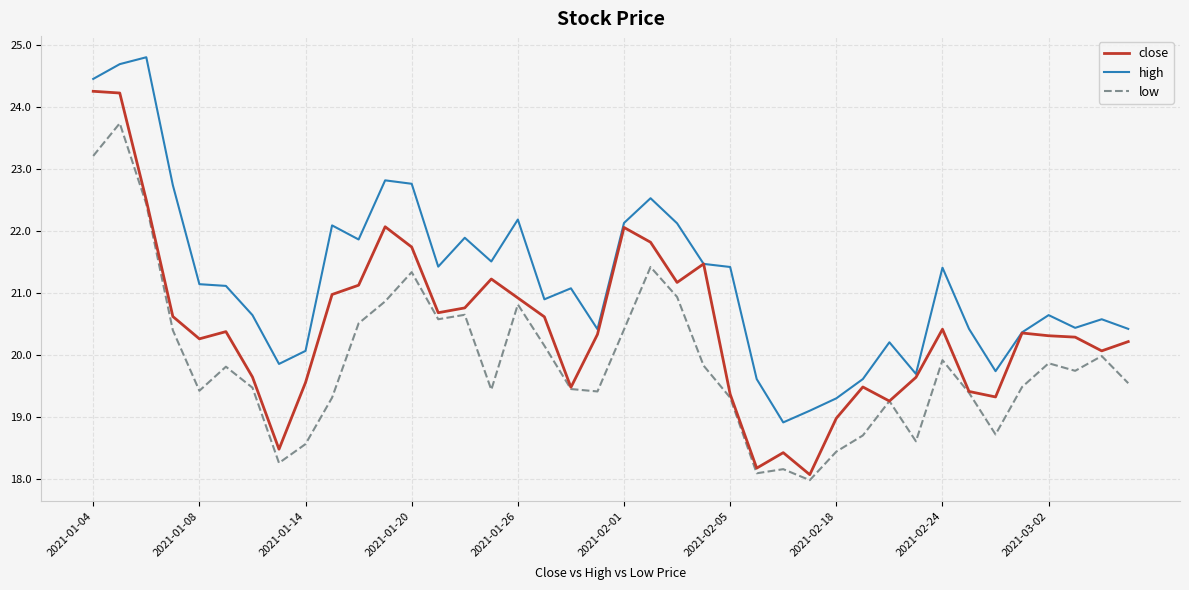

List the series in order of their peak value, lowest first.

low, close, high